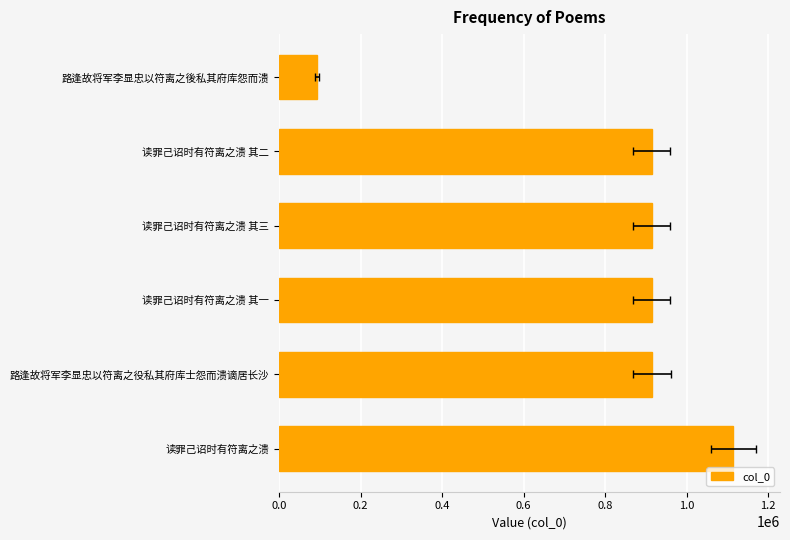

The value at 路逢故将军李显忠以符离之後私其府库怨而溃 is 92883. True or false?

True